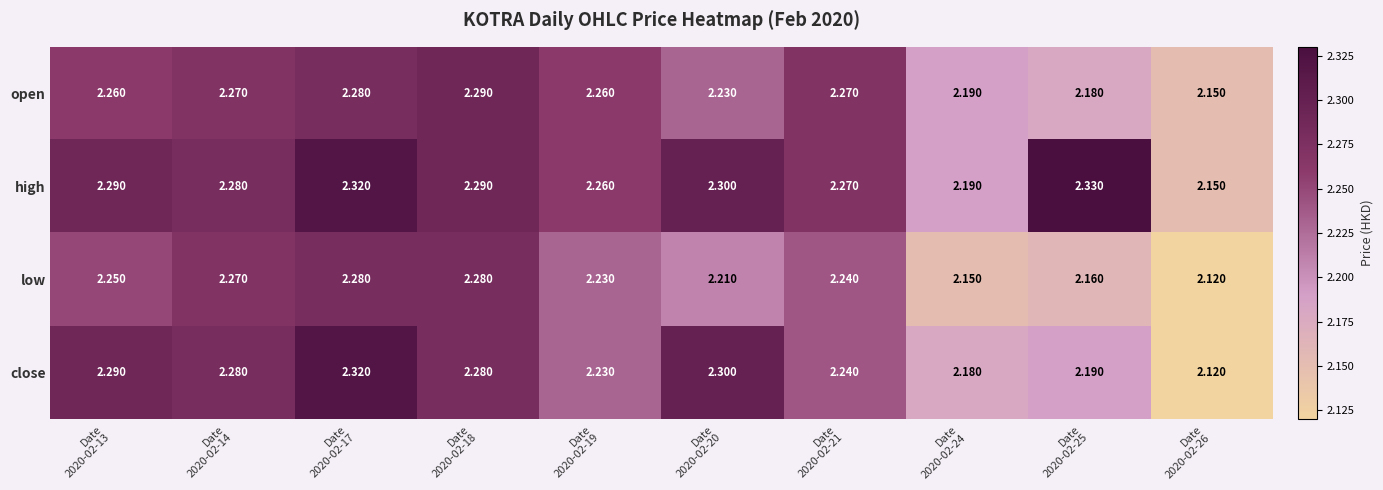

Rank the series by their maximum value, from lowest to highest.

low, open, close, high